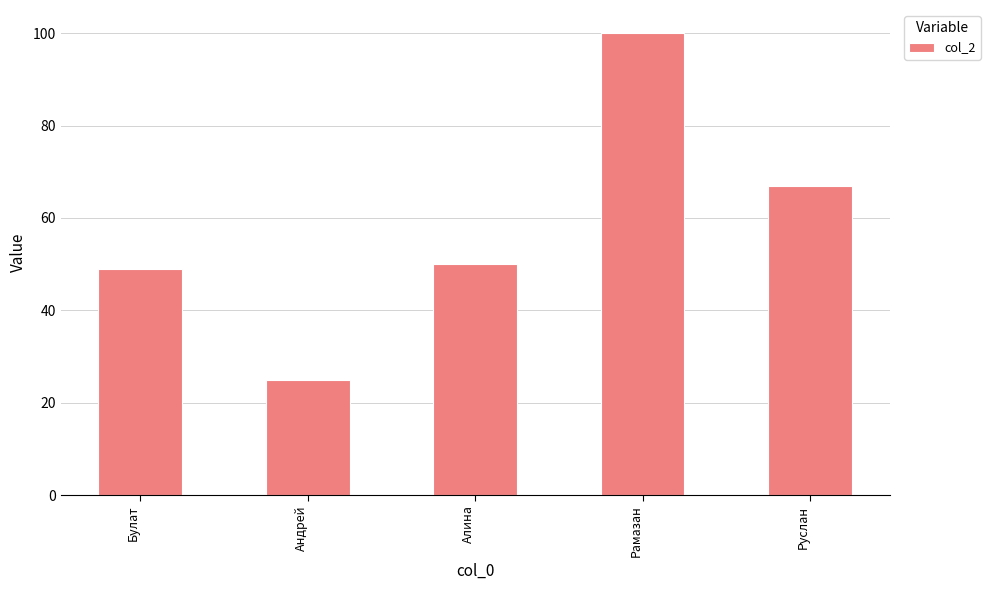

Reading left to right, extract all data points from this chart.

Булат=49	Андрей=25	Алина=50	Рамазан=100	Руслан=67